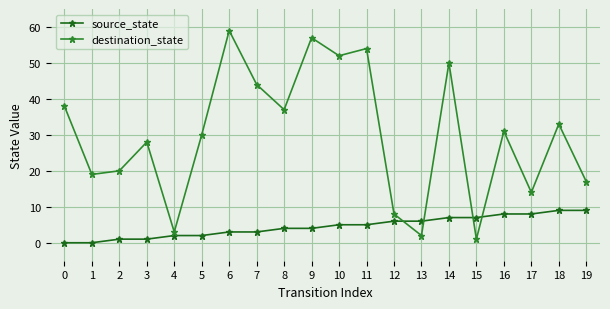

True or false: source_state has a value of 7 at 14.

True